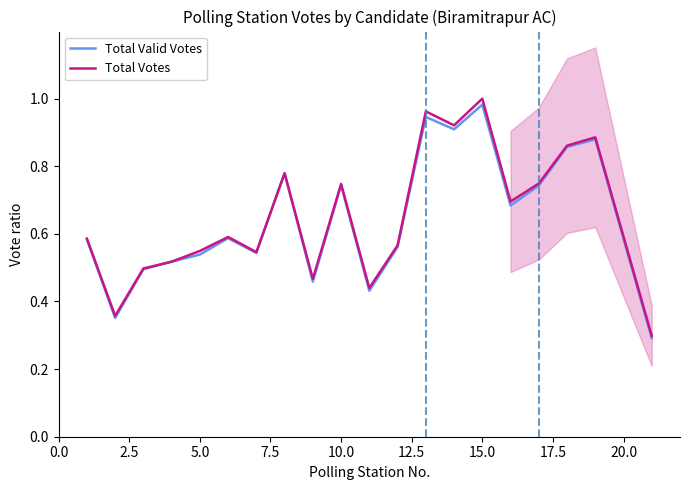

The value of Total Votes at 15.0 is 1.0. True or false?

True